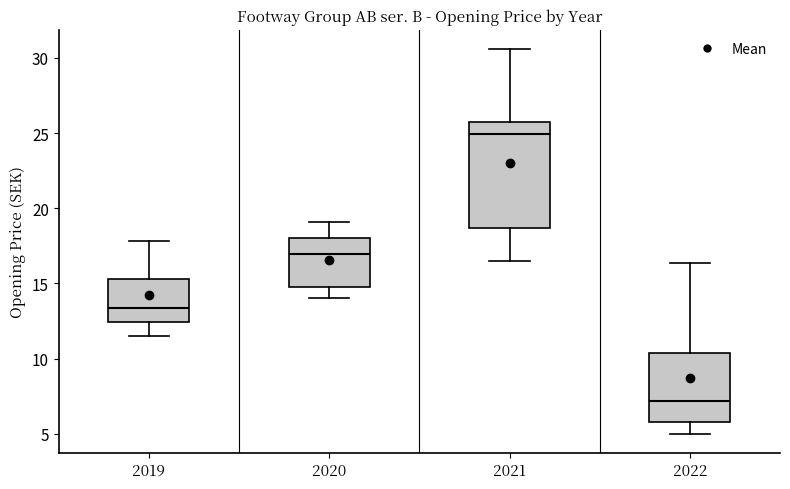

Reading left to right, transcribe this box plot: for each box, give where its median line is, the range the box spans, and where its two whiskers end, as read against the y-axis. The values are not printed on the chart, so give them approximately, as read against the axis.

2019: median 13.5, box 12.5 to 15.5, whiskers 11.5 to 18.0
2020: median 17.0, box 15.0 to 18.0, whiskers 14.0 to 19.0
2021: median 25.0, box 18.5 to 26.0, whiskers 16.5 to 30.5
2022: median 7.0, box 6.0 to 10.5, whiskers 5.0 to 16.5